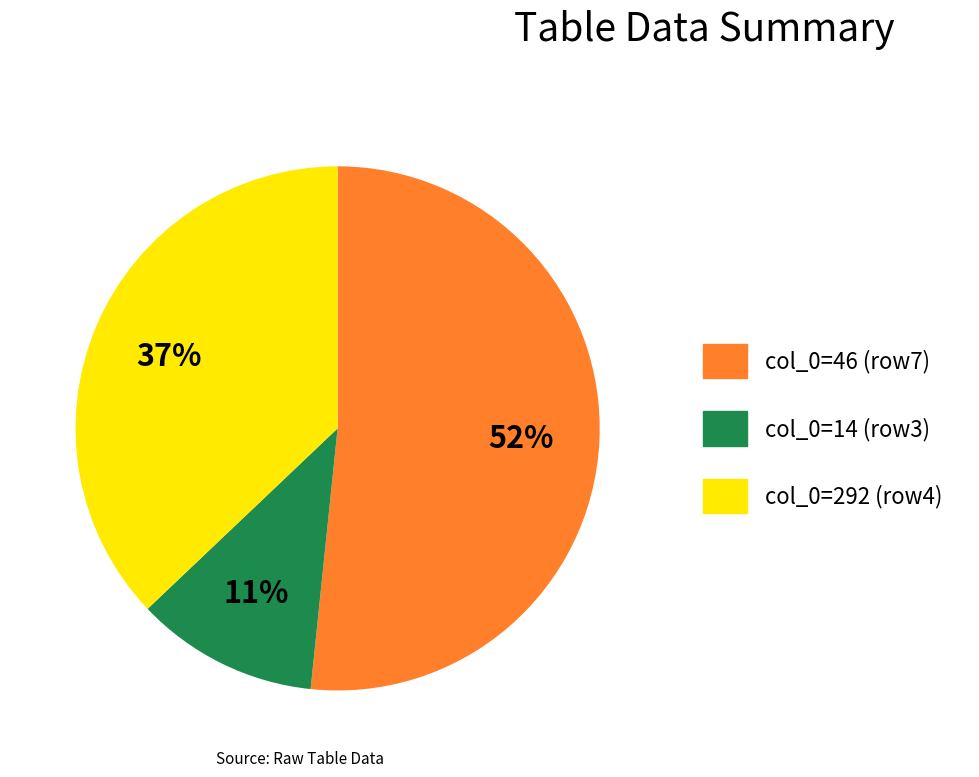

Which category accounts for the majority?

col_0=46 (row7)